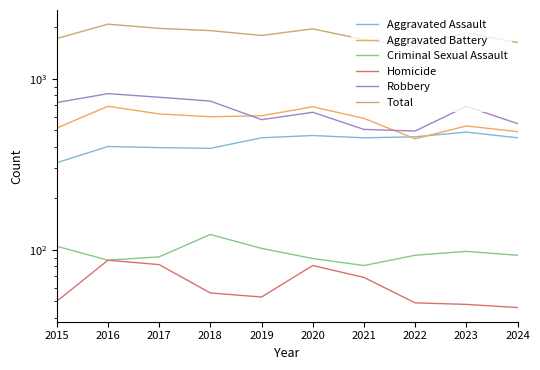

What is the difference between the second highest and second lowest values in the Homicide series?

34